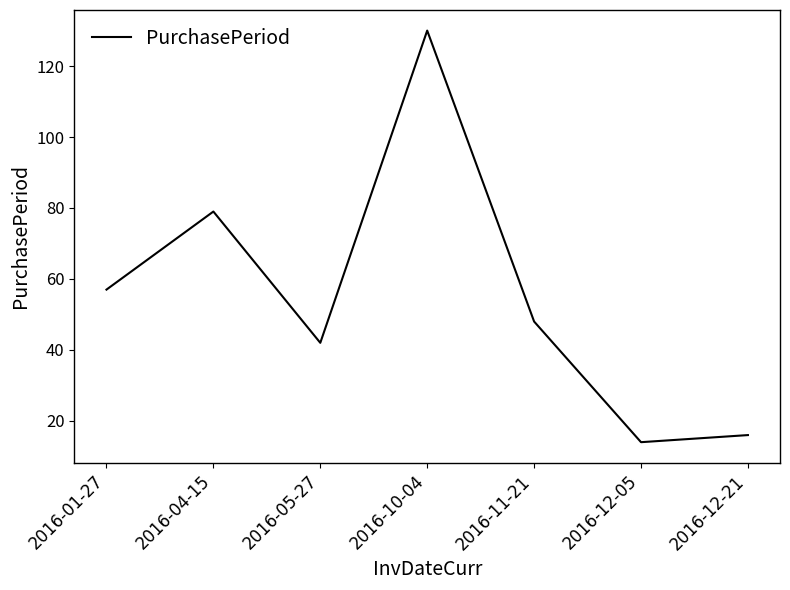

True or false: the data shows 33 at 2016-11-21.

False